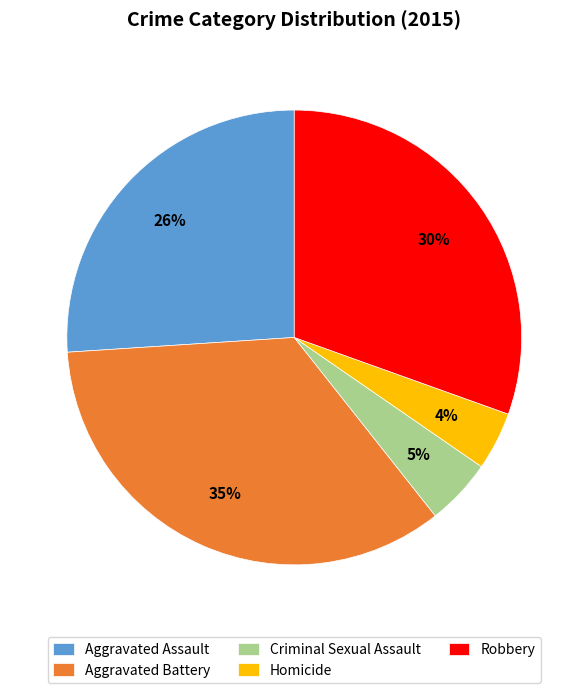

True or false: Robbery accounts for 30% of the total.

True